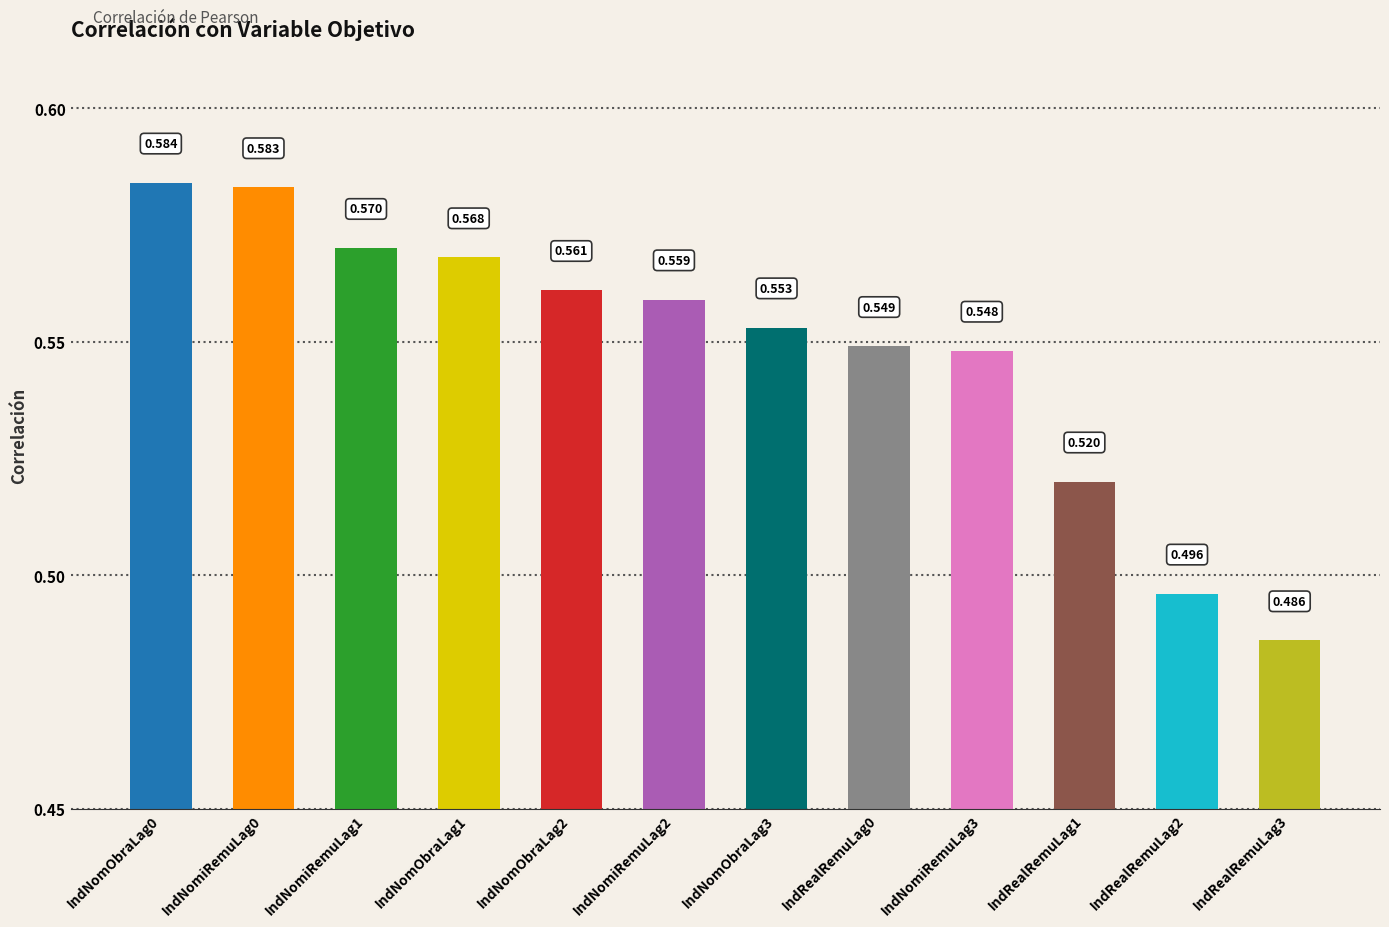

What is the smallest value displayed?

0.5